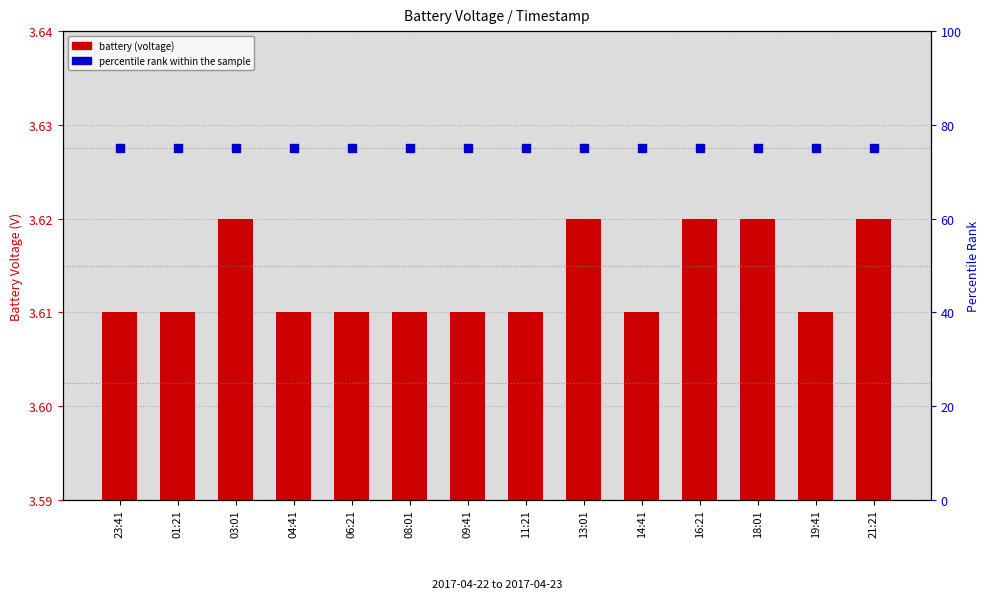

At which category is the sum across all series the highest?

03:01